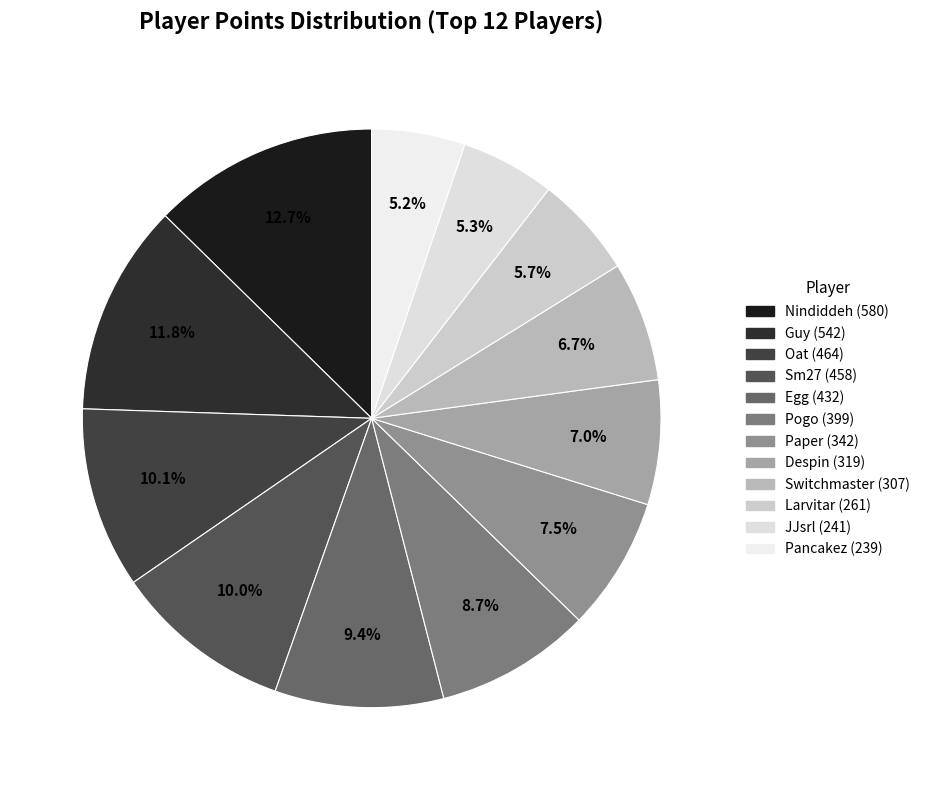

Which slice is the largest?

Nindiddeh